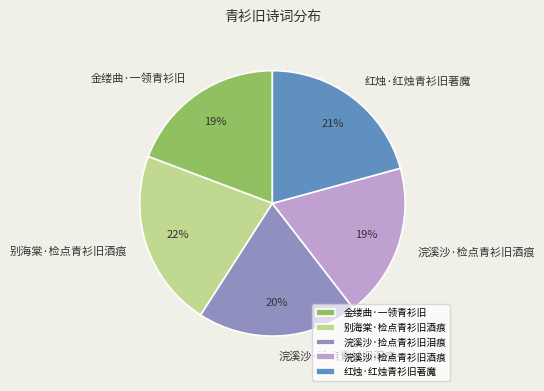

To the nearest percent, what is the difference between the largest and smallest slice percentages?

3%